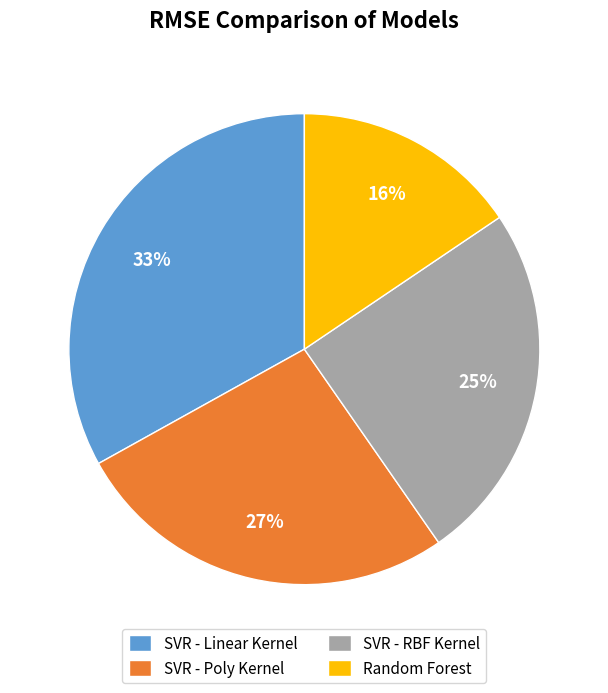

Does SVR - RBF Kernel represent more than half of the total?

No